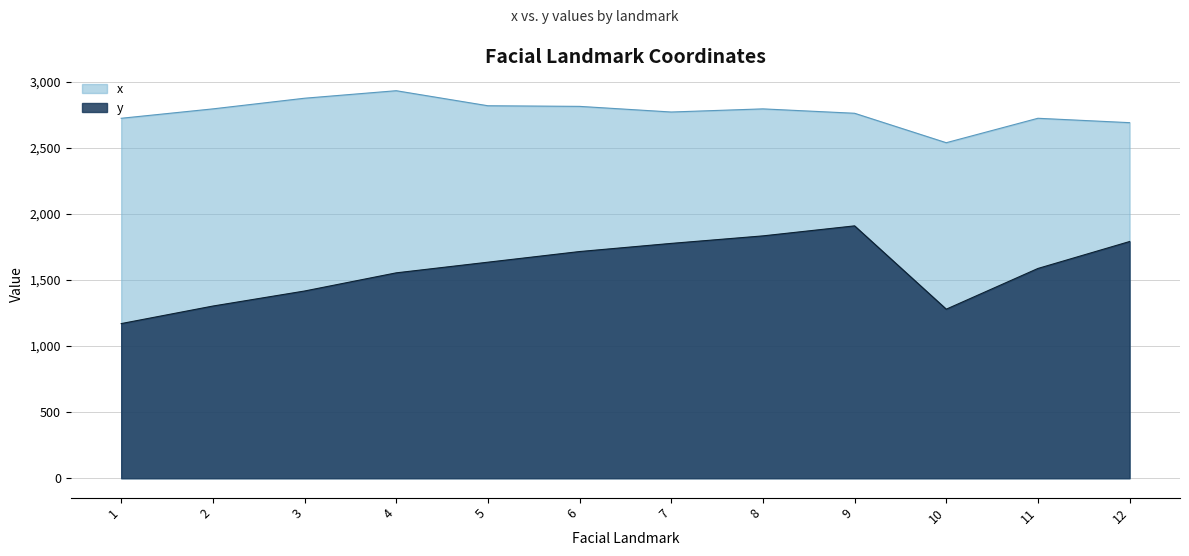

What is the lowest value of the y series?

1170.0